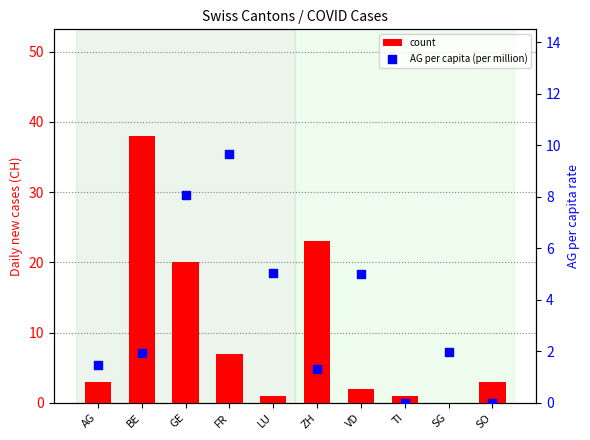

Is the value of count at TI greater than the value of AG per capita (per million) at ZH?

No